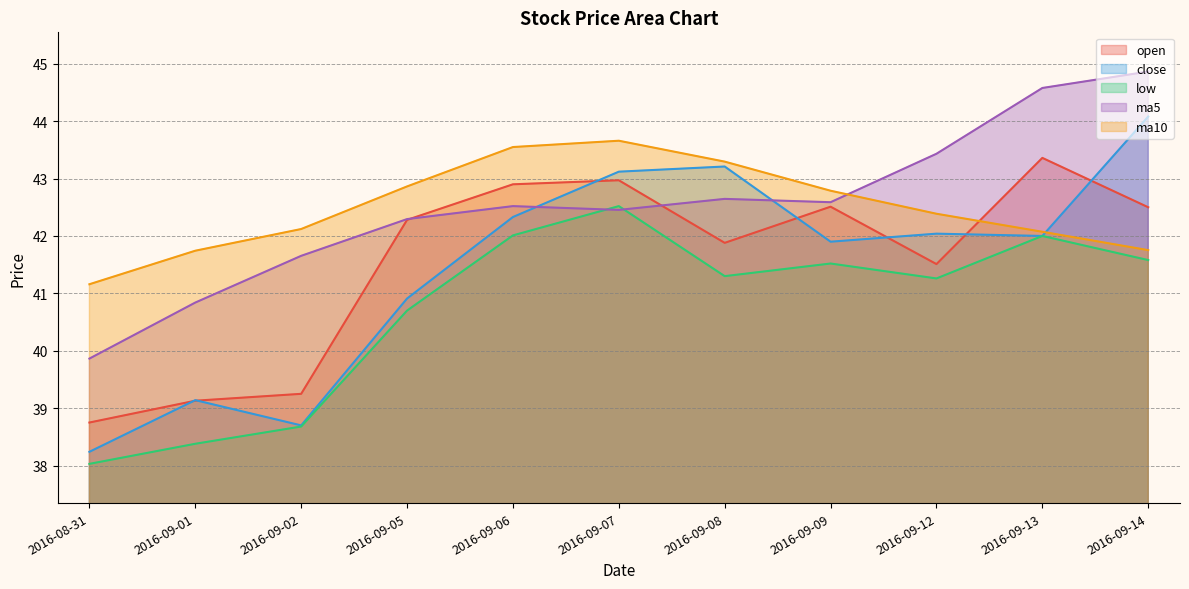

At which category does low reach its first local peak?

2016-09-07